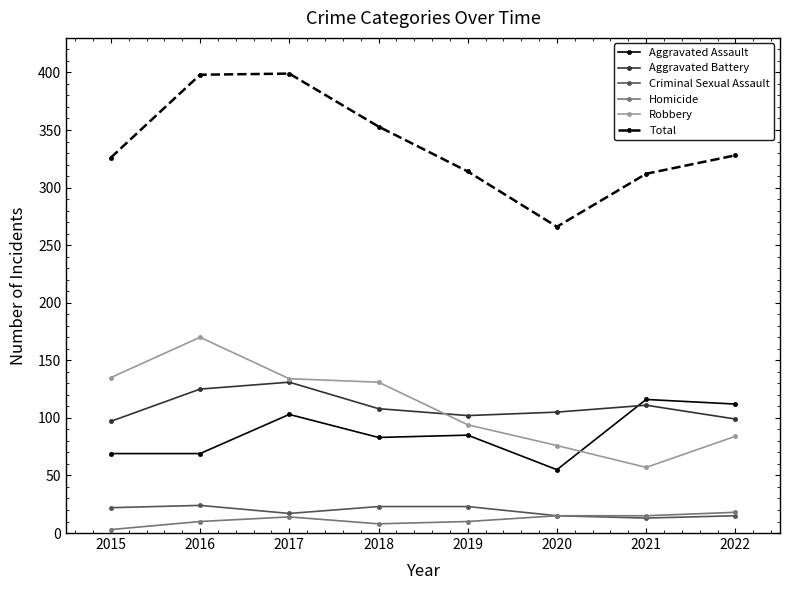

True or false: Robbery and Criminal Sexual Assault cross at least once.

False